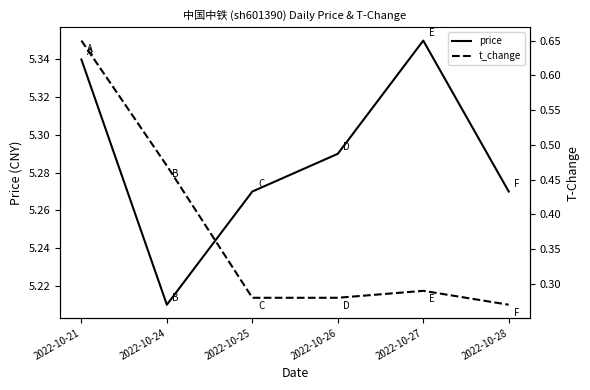

What is the greatest value displayed?

5.3